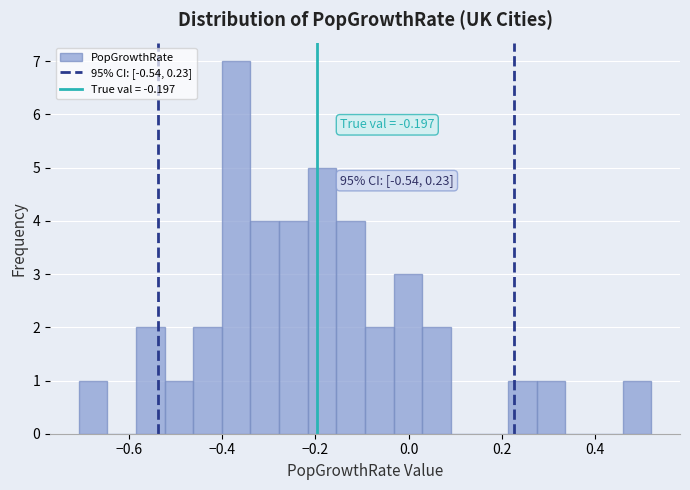

Around what value on the x-axis is the tallest bar? Give the approximate position of its centre, as read against the axis.

-0.36